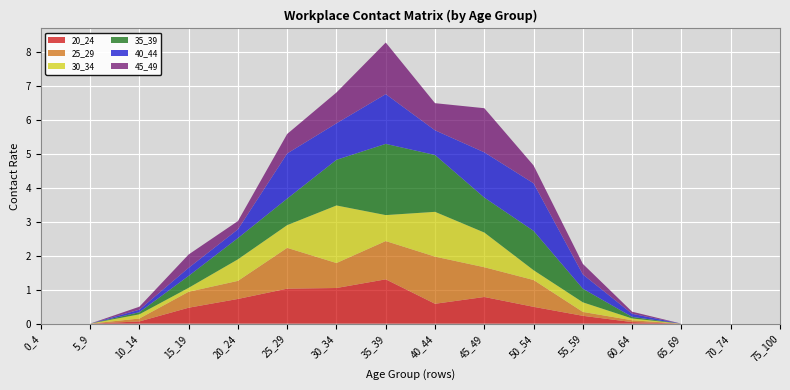

Reading left to right, what are all the values shown in this chart?

20_24: 0_4=0.0	5_9=0.0	10_14=0.1	15_19=0.5	20_24=0.7	25_29=1.0	30_34=1.1	35_39=1.3	40_44=0.6	45_49=0.8	50_54=0.5	55_59=0.2	60_64=0.0	65_69=0.0	70_74=0.0	75_100=0.0
25_29: 0_4=0.0	5_9=0.0	10_14=0.1	15_19=0.5	20_24=0.5	25_29=1.2	30_34=0.7	35_39=1.1	40_44=1.4	45_49=0.9	50_54=0.8	55_59=0.1	60_64=0.1	65_69=0.0	70_74=0.0	75_100=0.0
30_34: 0_4=0.0	5_9=0.0	10_14=0.1	15_19=0.1	20_24=0.6	25_29=0.7	30_34=1.7	35_39=0.8	40_44=1.3	45_49=1.0	50_54=0.3	55_59=0.3	60_64=0.1	65_69=0.0	70_74=0.0	75_100=0.0
35_39: 0_4=0.0	5_9=0.0	10_14=0.1	15_19=0.4	20_24=0.6	25_29=0.8	30_34=1.3	35_39=2.1	40_44=1.7	45_49=1.0	50_54=1.2	55_59=0.4	60_64=0.0	65_69=0.0	70_74=0.0	75_100=0.0
40_44: 0_4=0.0	5_9=0.0	10_14=0.1	15_19=0.2	20_24=0.3	25_29=1.3	30_34=1.1	35_39=1.5	40_44=0.7	45_49=1.3	50_54=1.4	55_59=0.4	60_64=0.1	65_69=0.0	70_74=0.0	75_100=0.0
45_49: 0_4=0.0	5_9=0.0	10_14=0.1	15_19=0.4	20_24=0.2	25_29=0.6	30_34=0.9	35_39=1.5	40_44=0.8	45_49=1.3	50_54=0.5	55_59=0.3	60_64=0.1	65_69=0.0	70_74=0.0	75_100=0.0